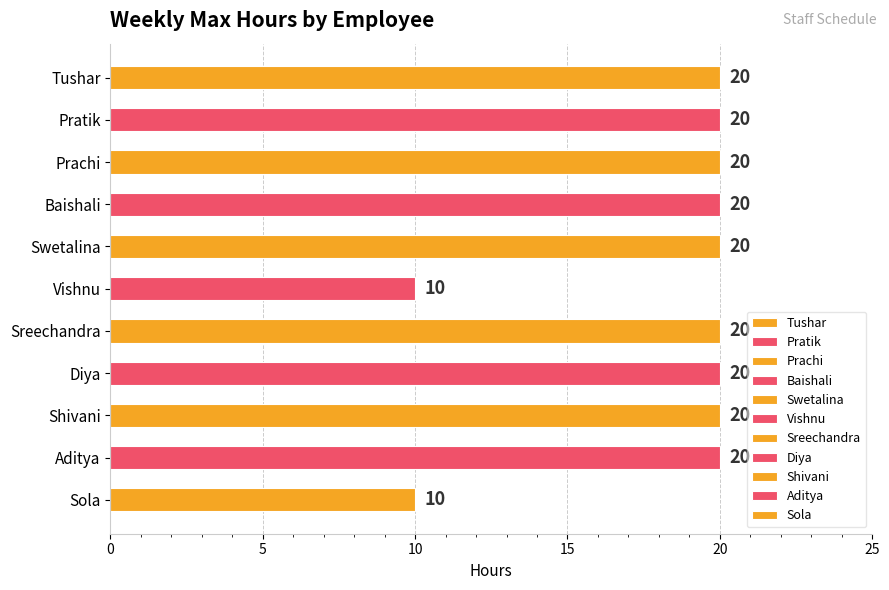

What is the difference between the second highest and second lowest values?

10